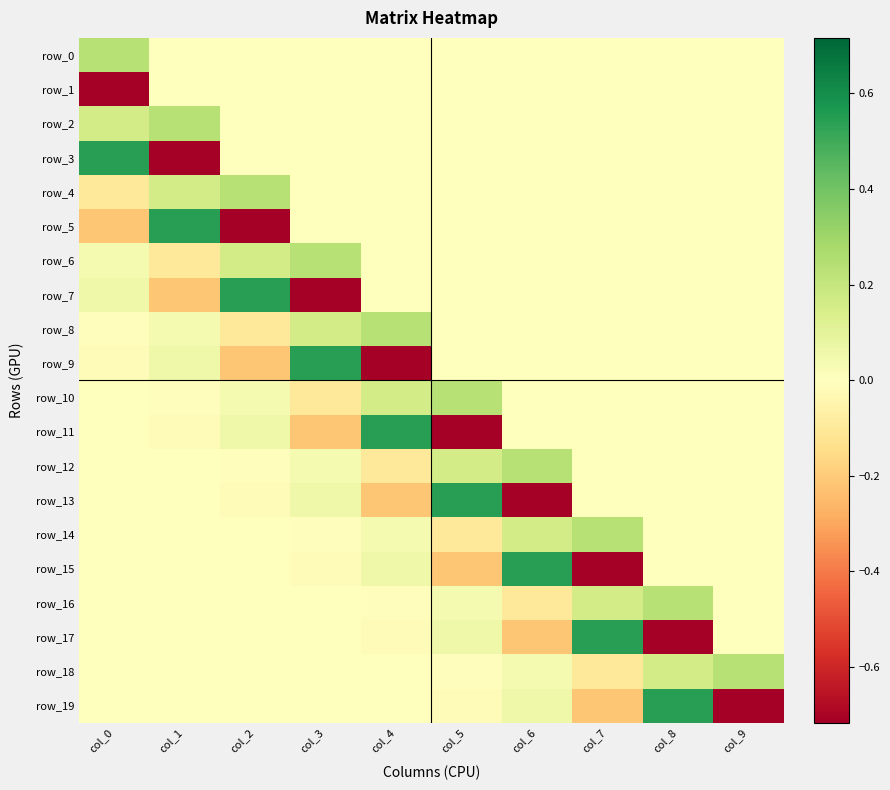

What is the difference between the maximum and minimum values in the row_7 series?

1.3